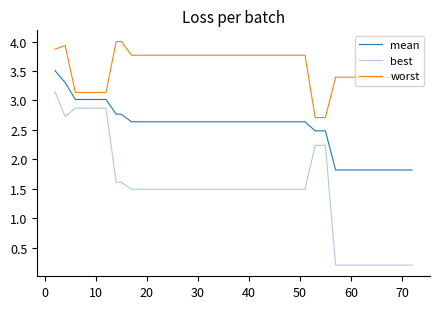

Count the number of data series in this chart.

3